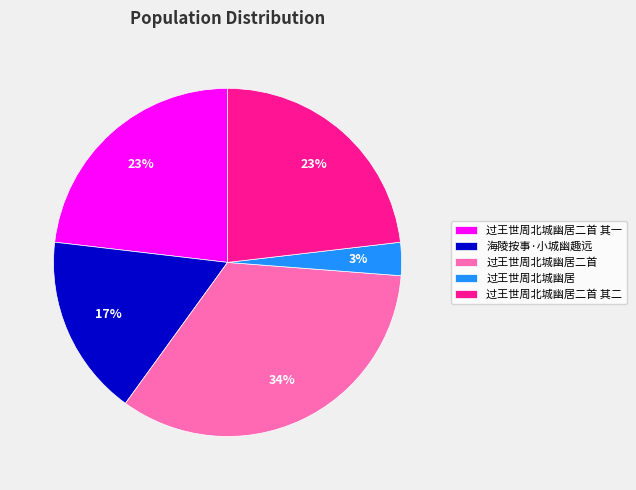

What percentage is the 过王世周北城幽居二首 其二 slice, to the nearest percent?

23%